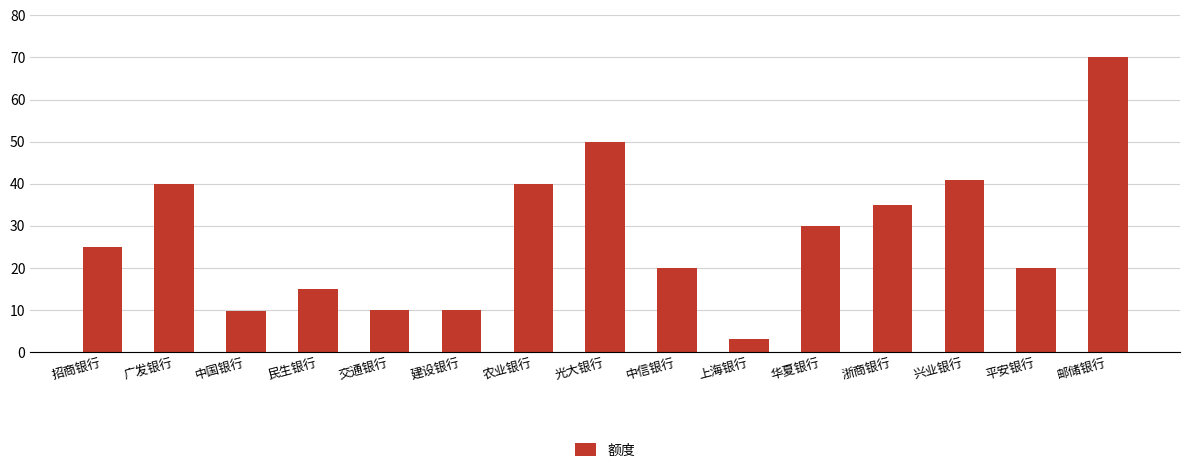

Approximately how many times larger is the value at 农业银行 compared to 华夏银行?

1.3